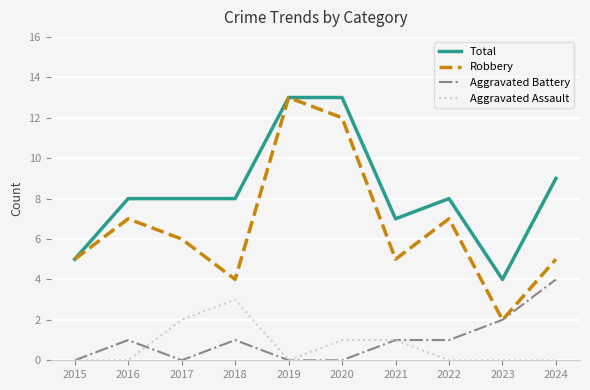

What is the sum of all Aggravated Battery values?

10